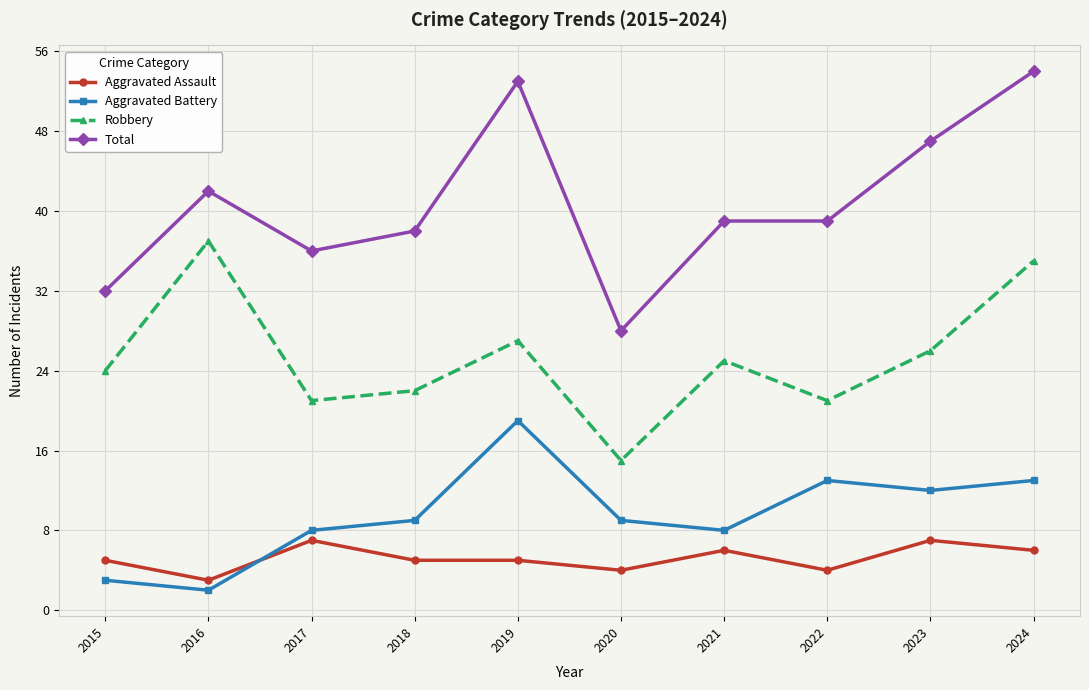

Read the Robbery value at 2023.

26